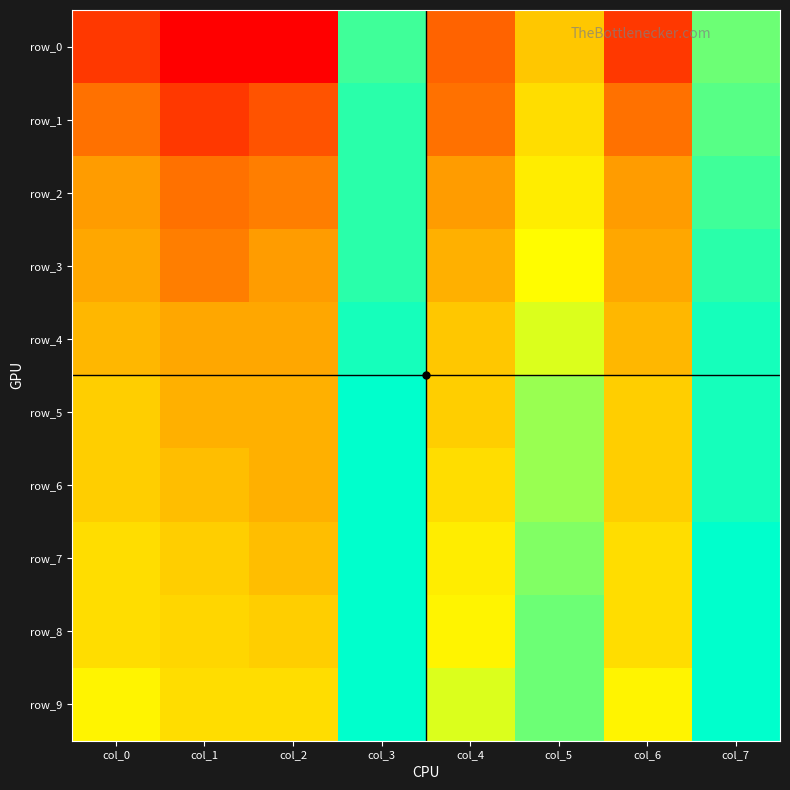

True or false: row_8 has a value of 0.8 at col_5.

True